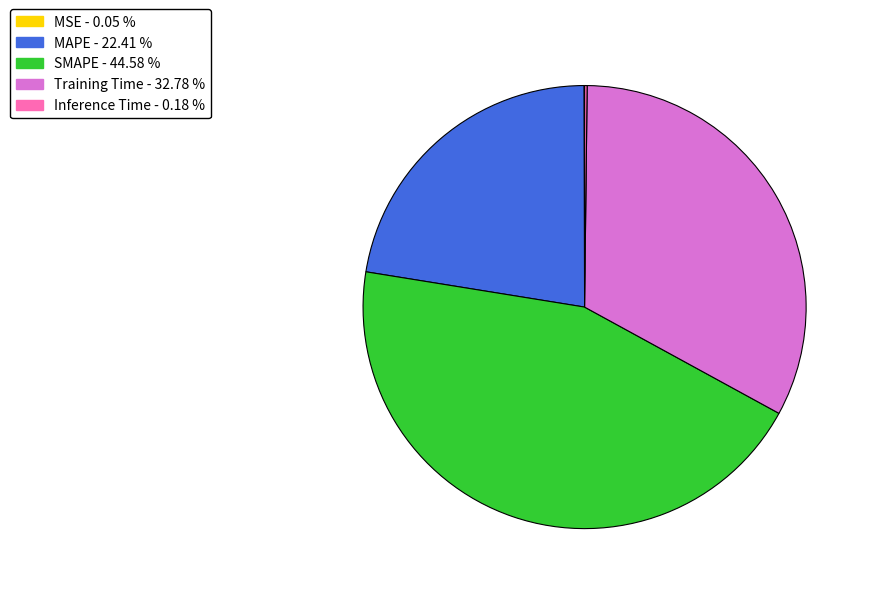

What is the largest slice in the pie chart?

SMAPE